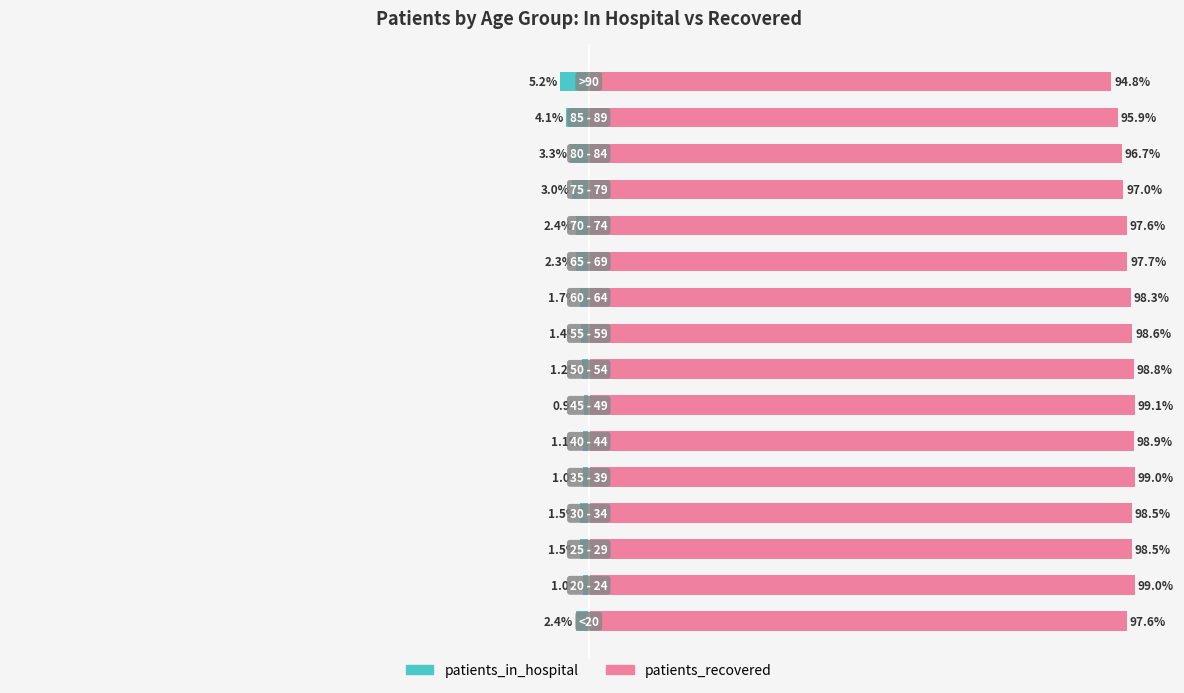

Is the value of patients_recovered at 9 greater than the value of patients_in_hospital at 10?

Yes